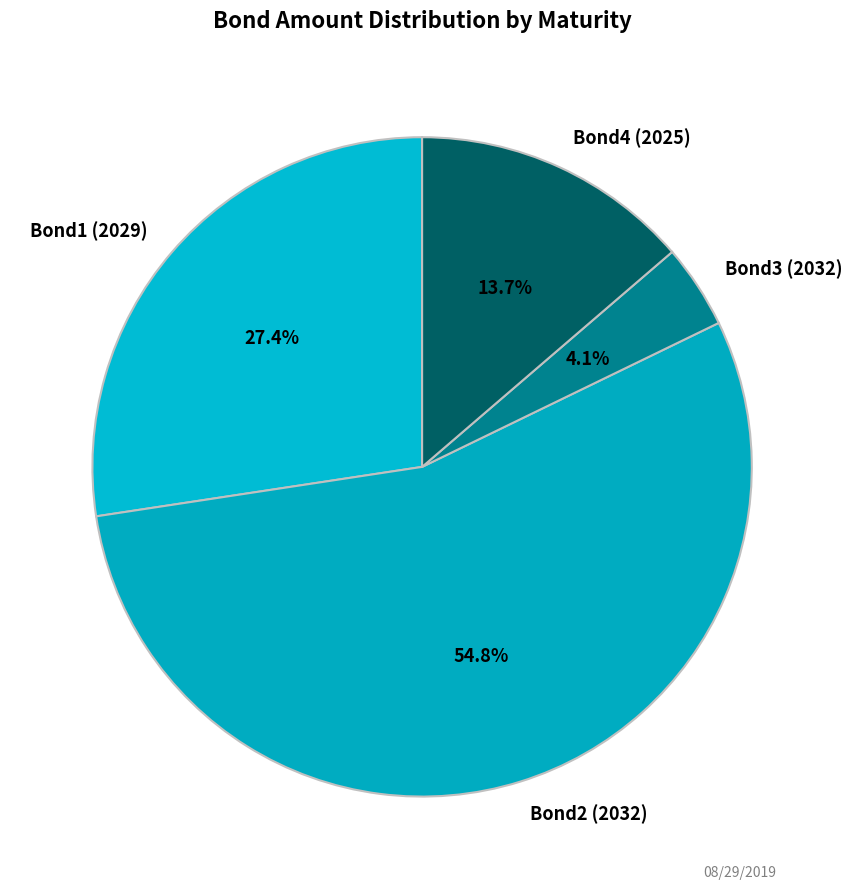

Combined, what portion of the pie is Bond2 (2032) and Bond1 (2029)?

82.2%